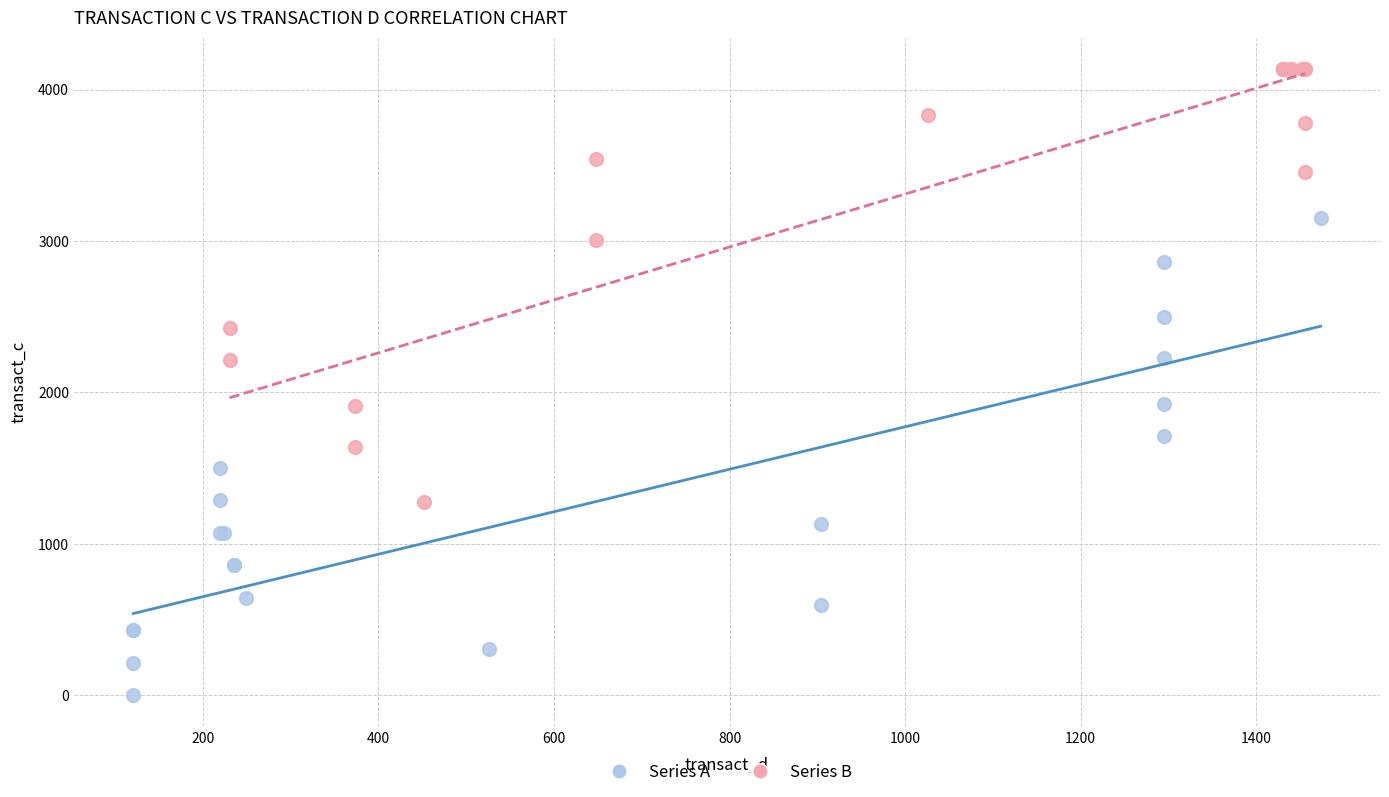

Which series contains the lowest Y value?

Series A